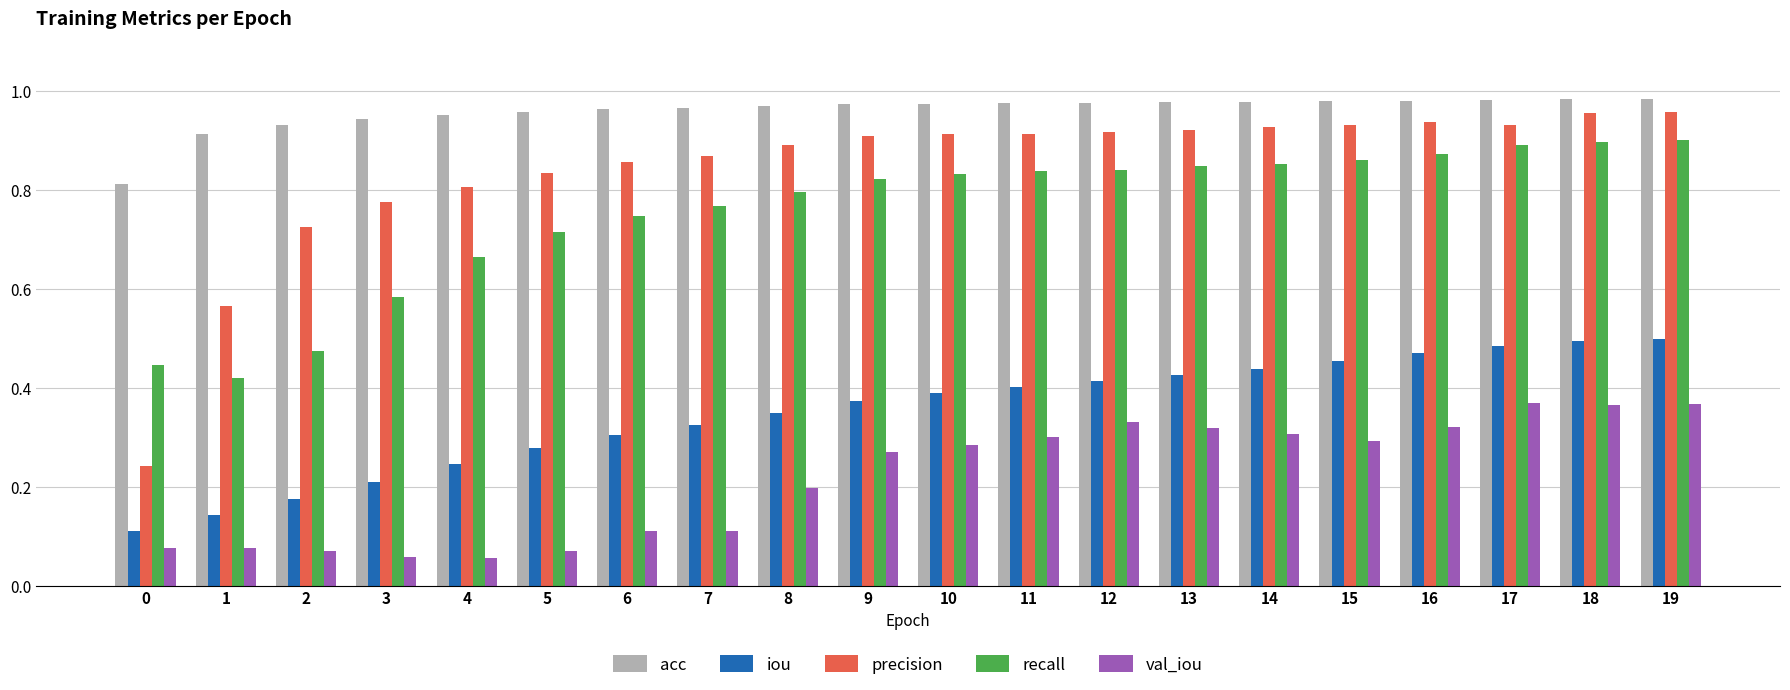

Which series has the largest range (max minus min)?

precision